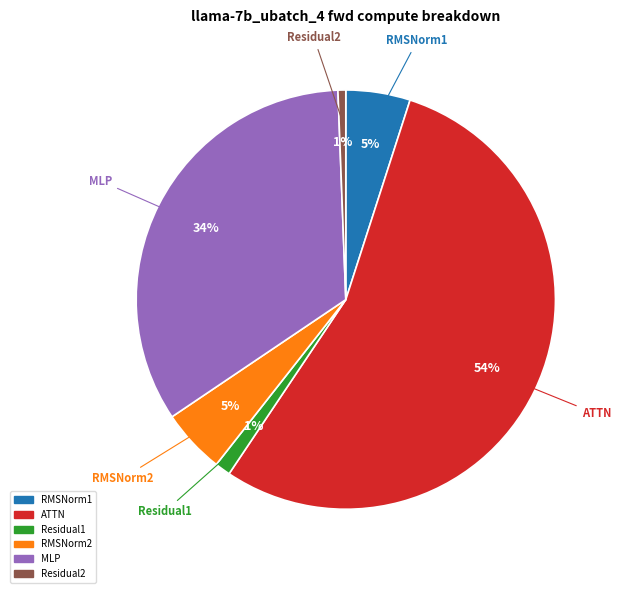

To the nearest percent, what is the combined percentage of Residual2 and RMSNorm2?

6%